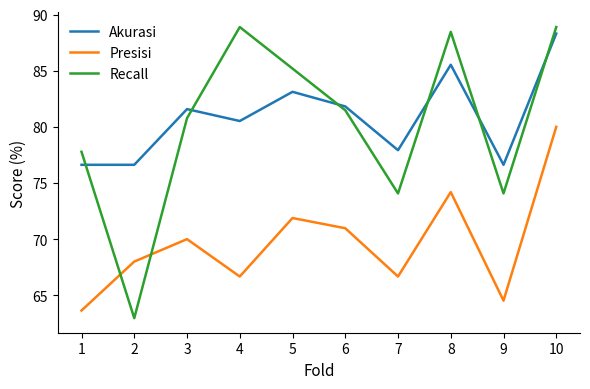

Is it true that Presisi equals 42.0 at 7?

False